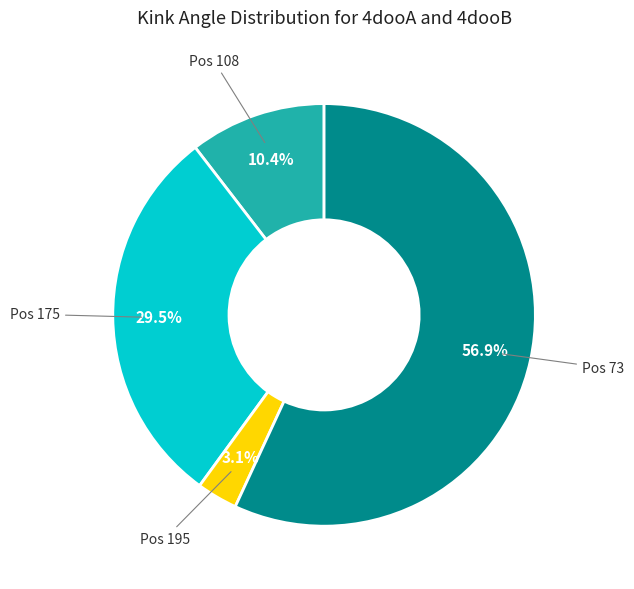

Does any single category account for the majority?

Yes